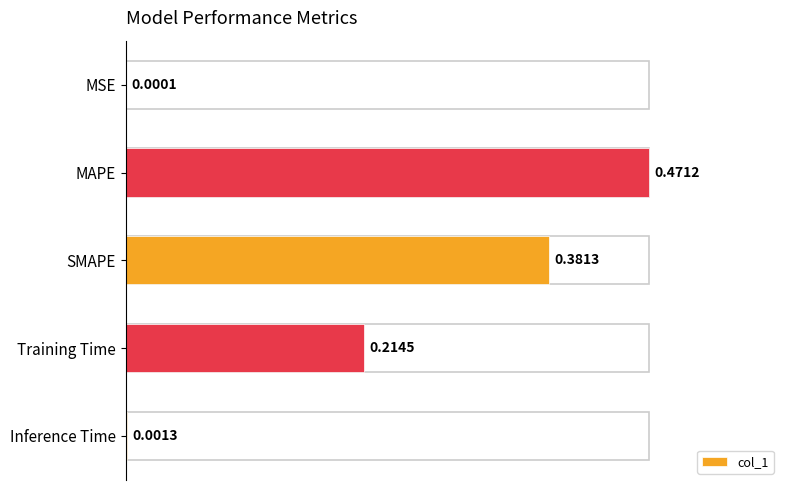

Which label corresponds to the largest value in the chart?

MAPE